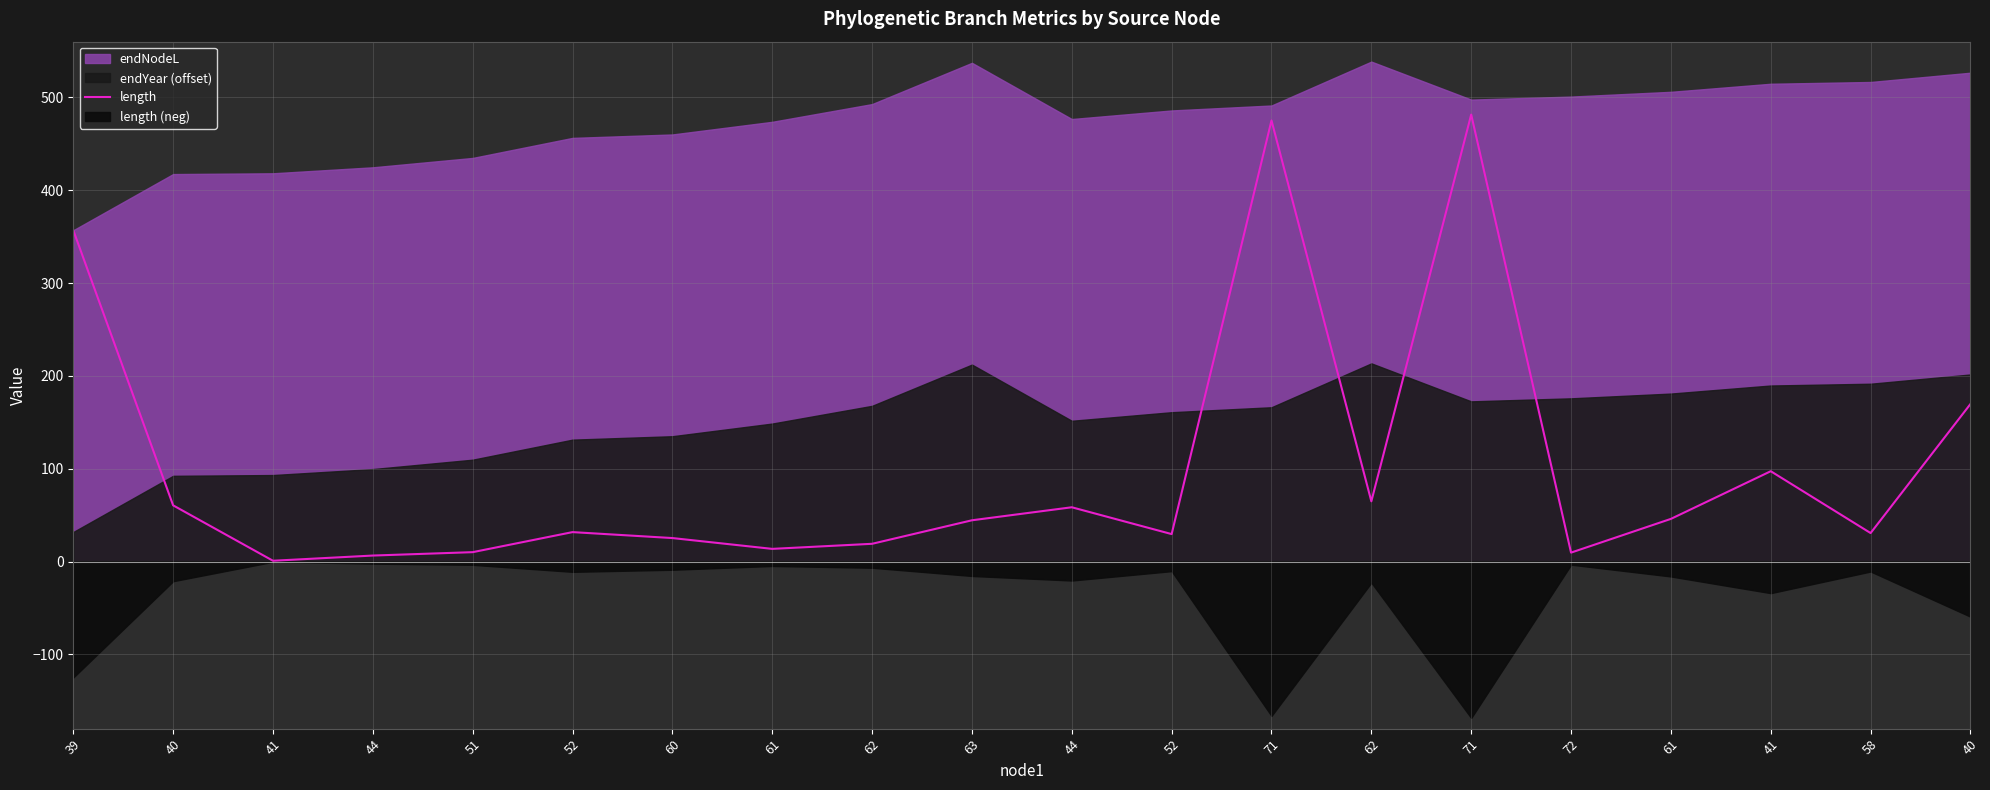

What is the difference between the maximum and minimum values?

480.6